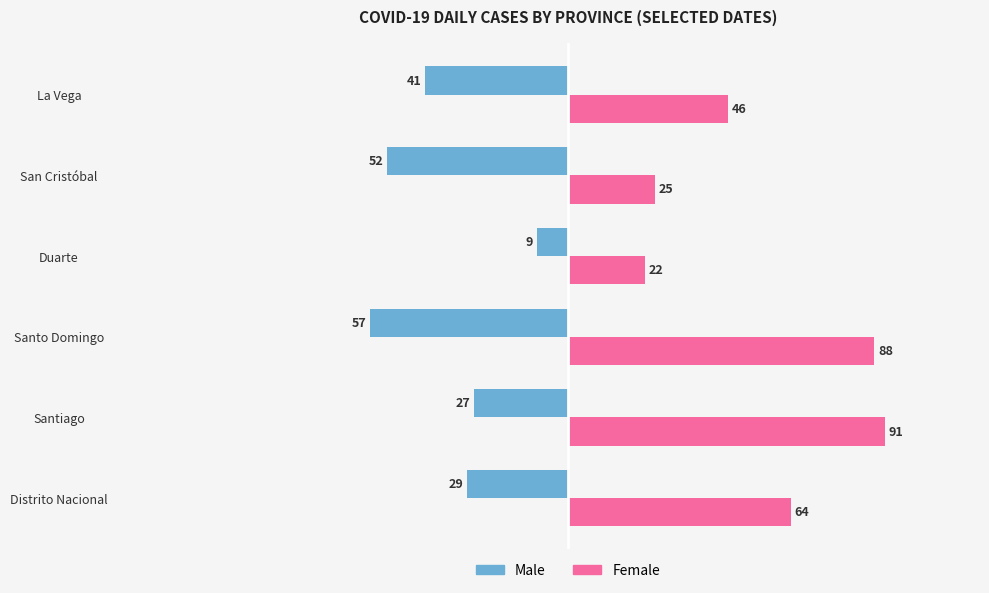

Between Santiago and San Cristóbal, which series saw the biggest shift?

Female